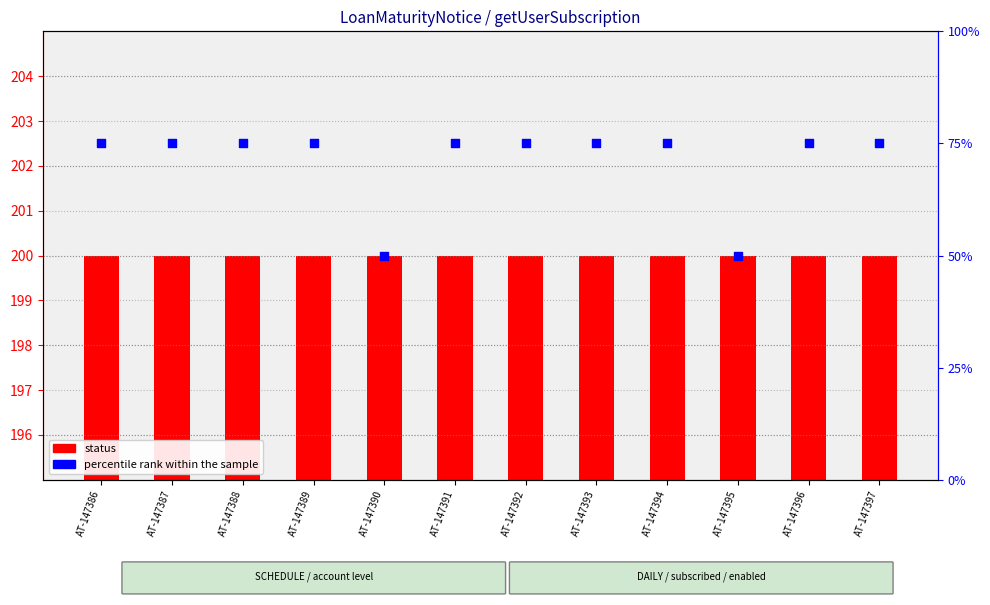

What are all the series names shown in the legend?

status, percentile rank within the sample